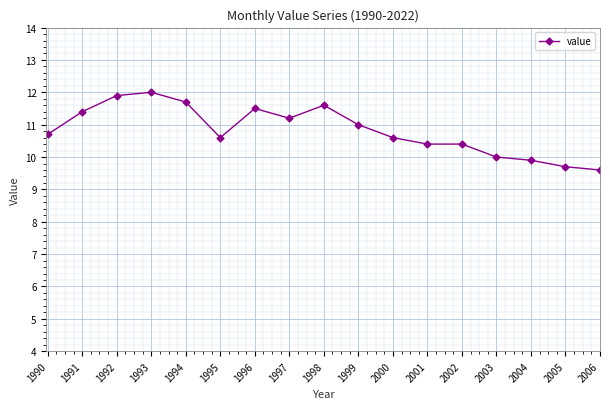

True or false: there are more than 0 points higher than both neighbors.

True